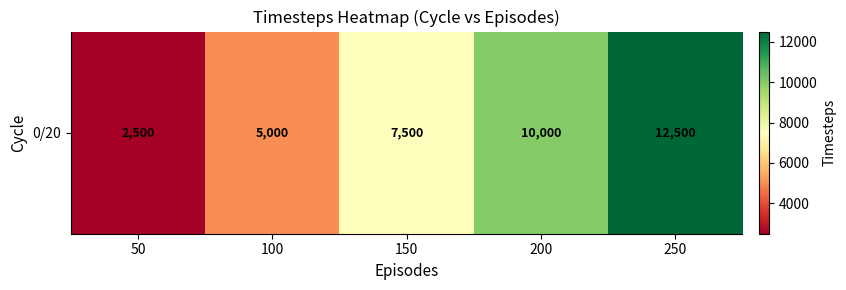

Between 100 and 50, which is larger?

100